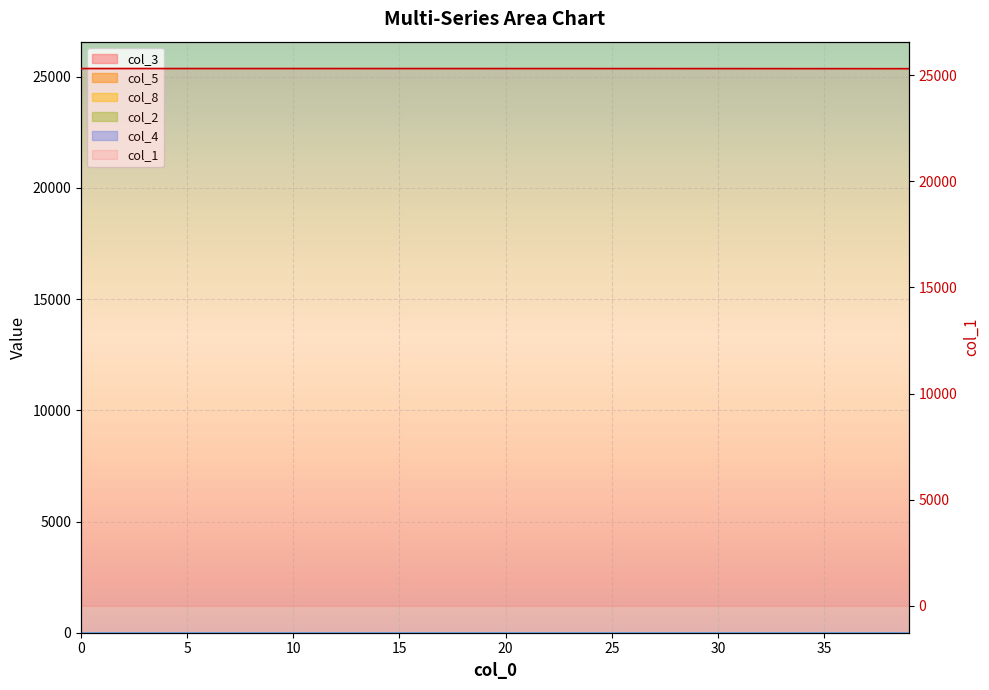

Is it true that the value at 30 is 25304.6?

True